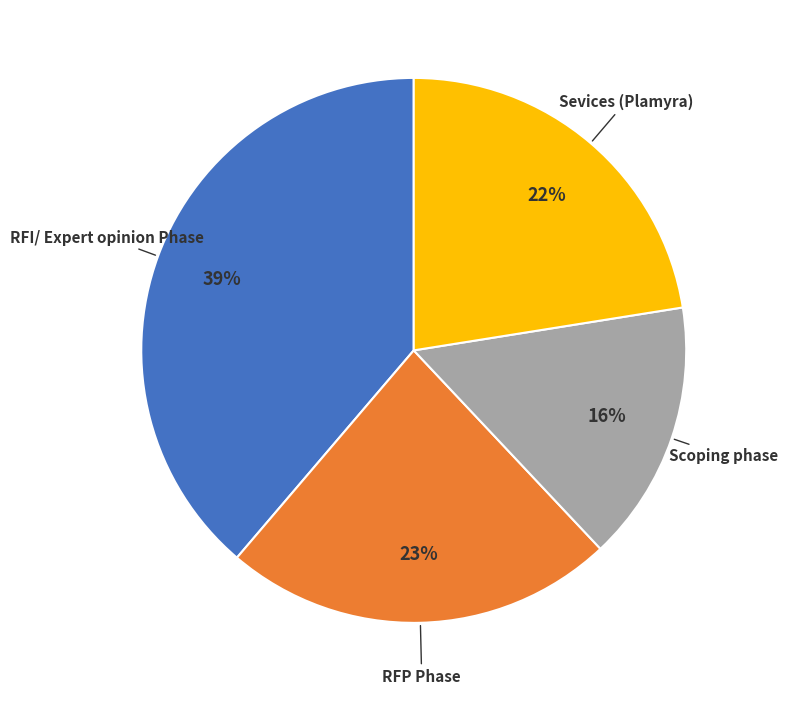

Is there any slice that represents more than half of the pie?

No